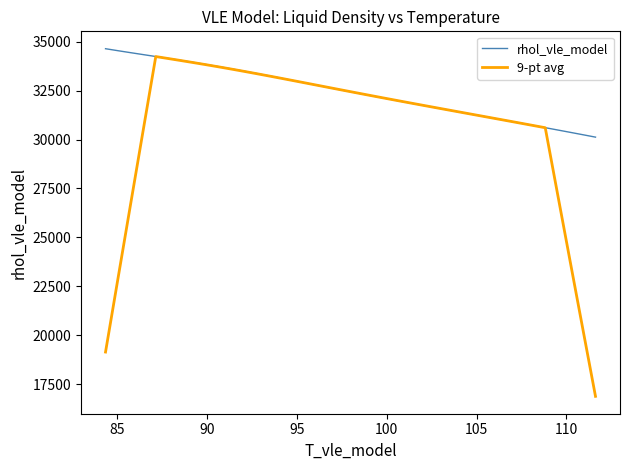

Is this an area chart (filled region under the line)?

No